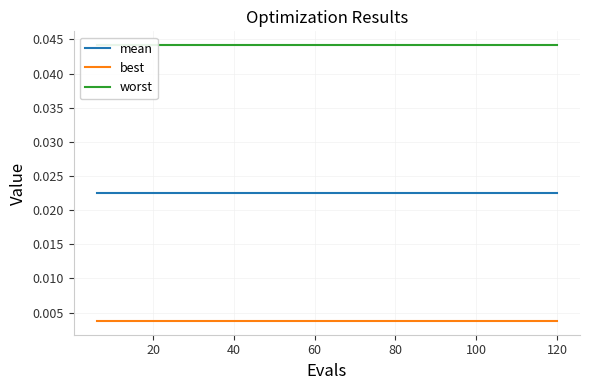

True or false: best and mean cross at least once.

False